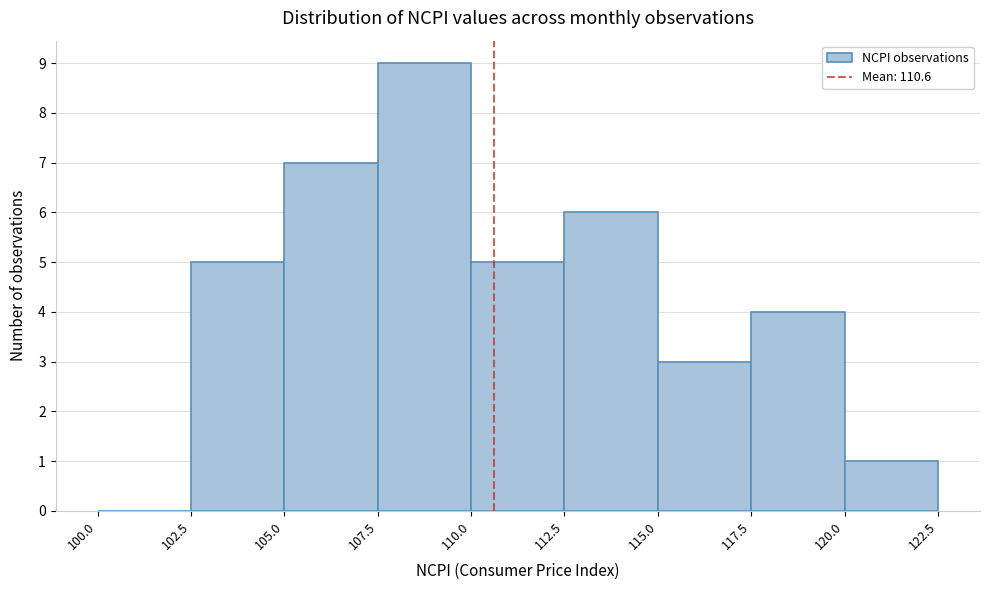

What is the height of the bar covering 112.5 to 115.0 on the x-axis? The values are not printed on the chart, so give them approximately, as read against the axis.

6